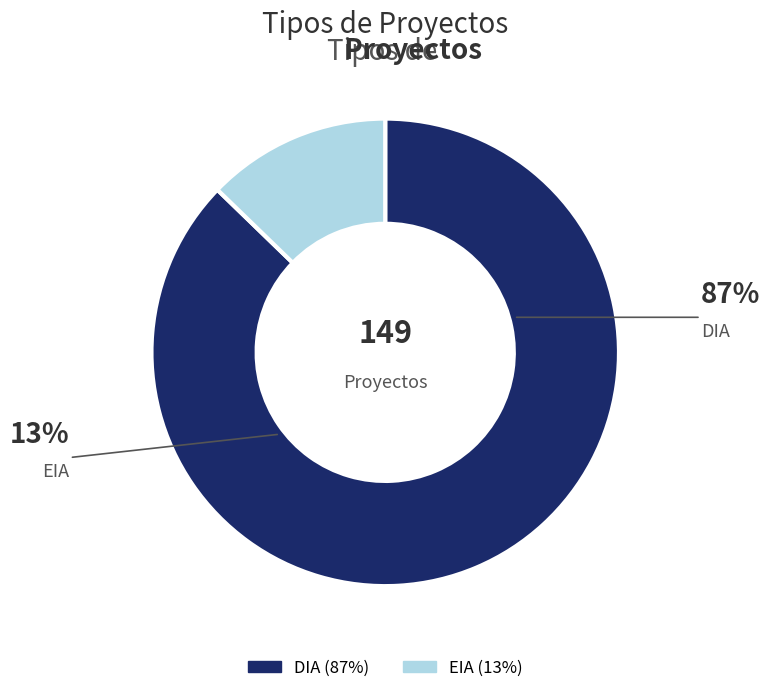

Which category has the smallest portion of the pie?

EIA